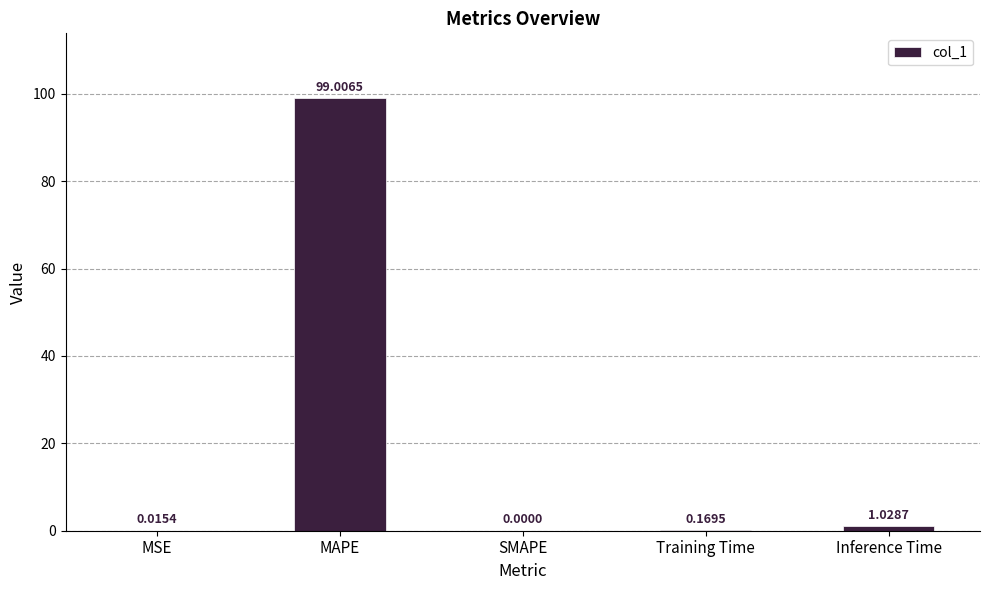

Which has a higher value, MAPE or Training Time?

MAPE